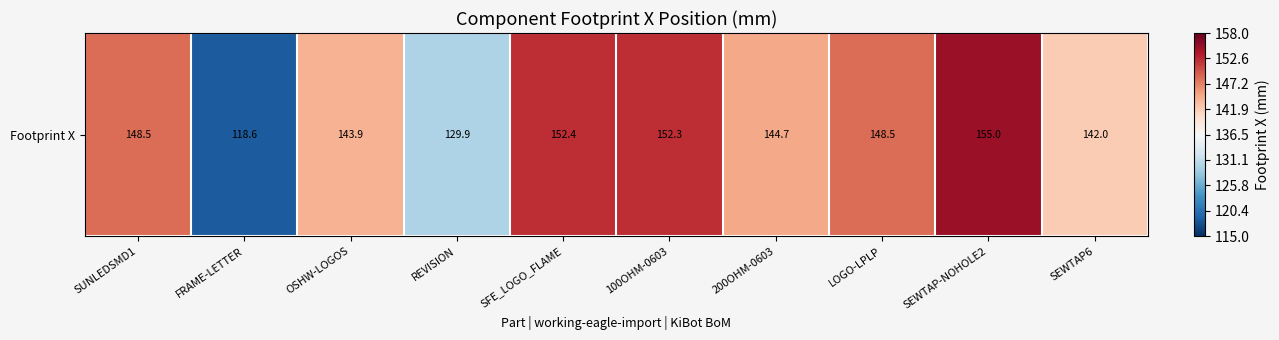

What is the smallest value displayed?

118.6